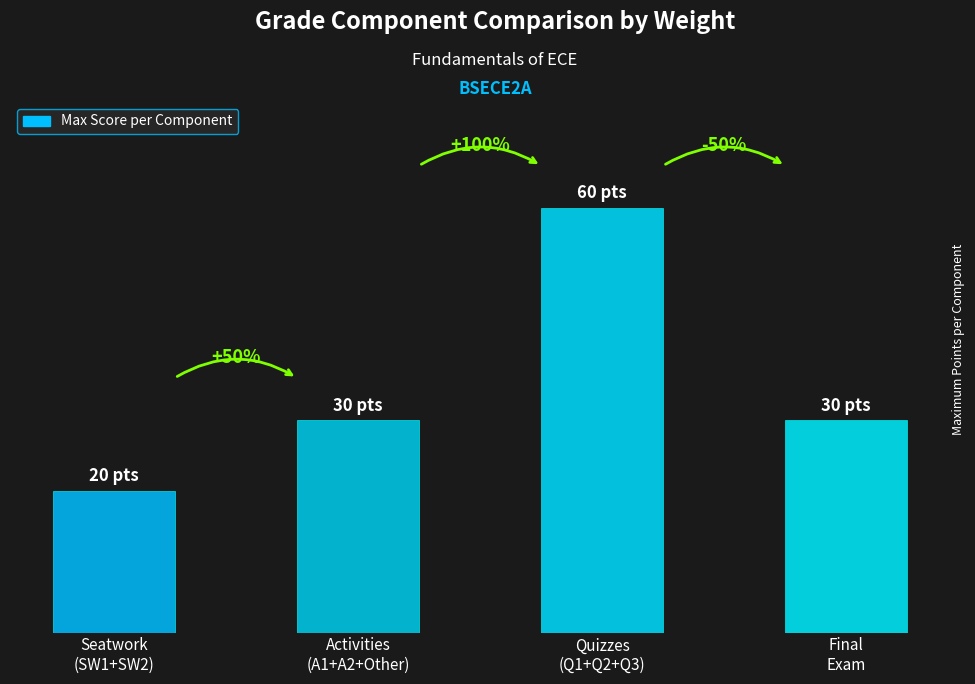

Approximately how many times larger is the value at Seatwork
(SW1+SW2) compared to Activities
(A1+A2+Other)?

0.7